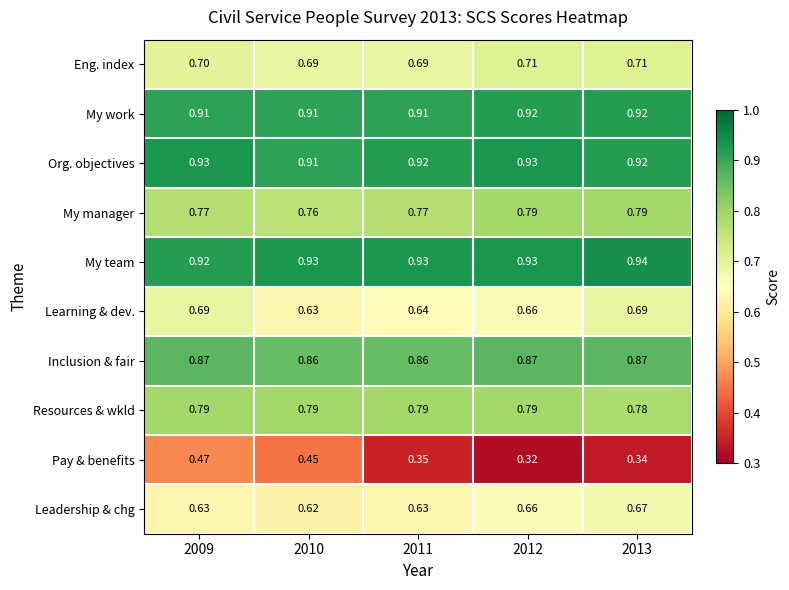

Rank the series at 2011 from lowest to highest value.

Pay & benefits, Leadership & chg, Learning & dev., Eng. index, My manager, Resources & wkld, Inclusion & fair, My work, Org. objectives, My team